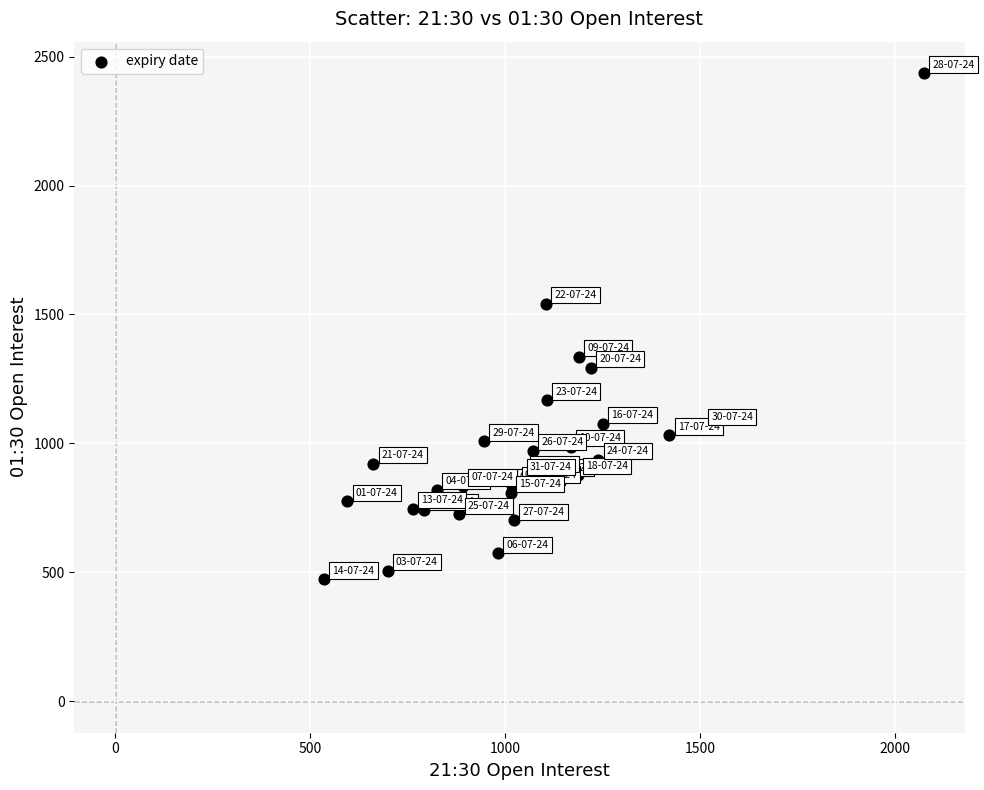

What Y value in the scatter plot is closest to 1455?

1541